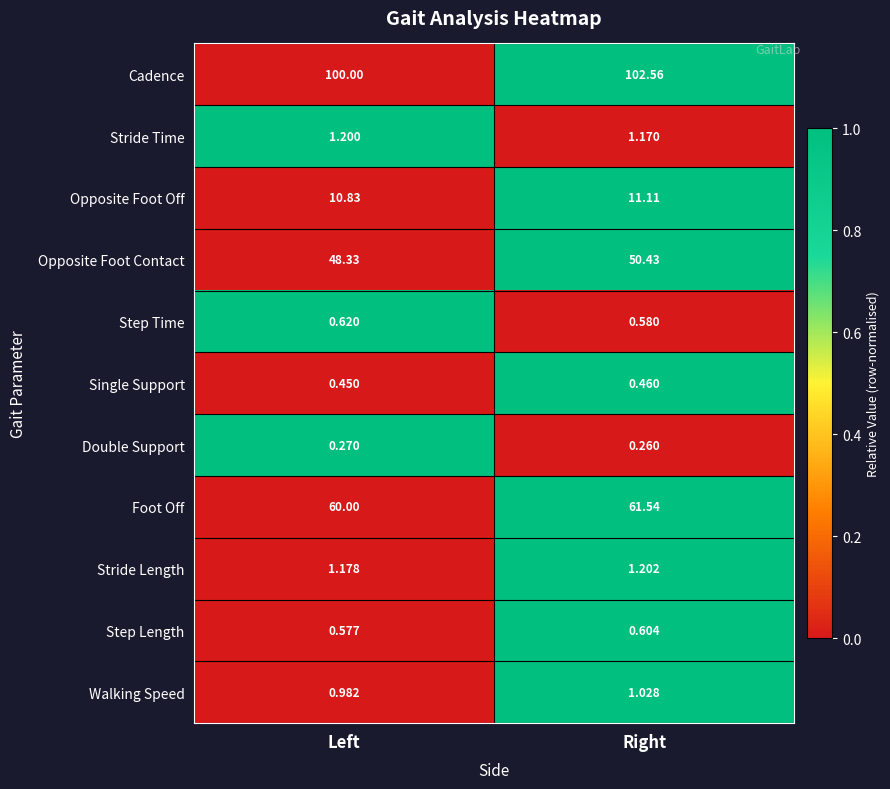

Which series has the widest spread of values?

Cadence